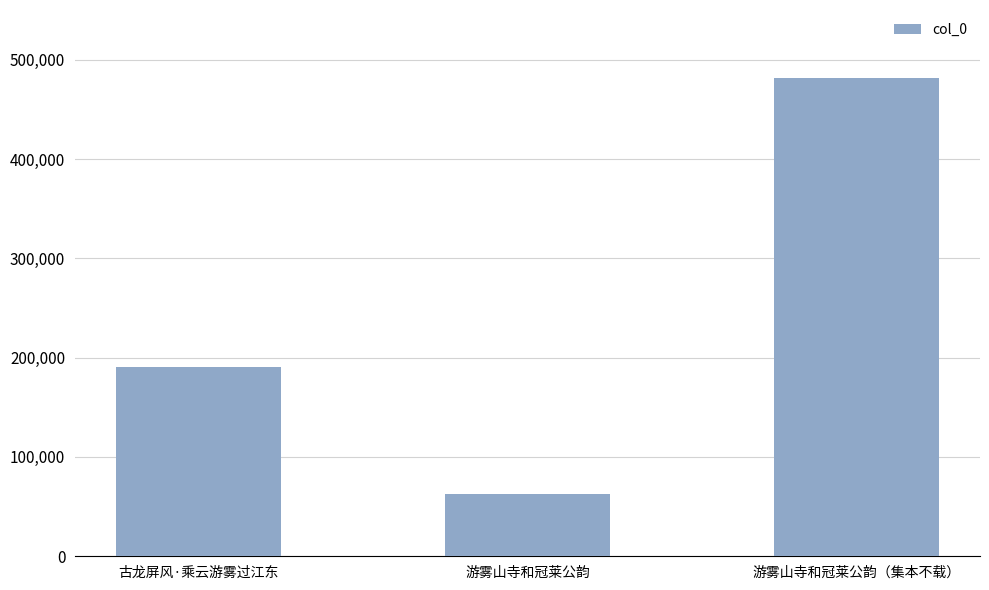

How many categories are shown in the chart?

3